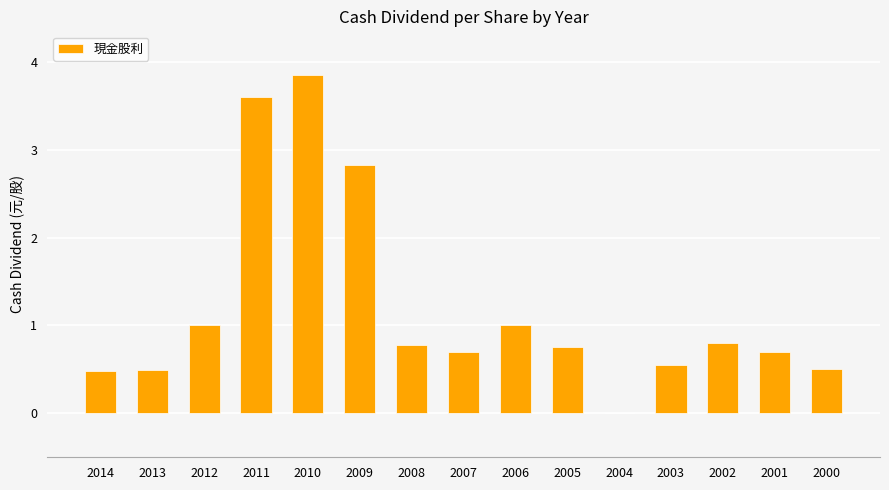

What is the maximum value shown in the chart?

3.8